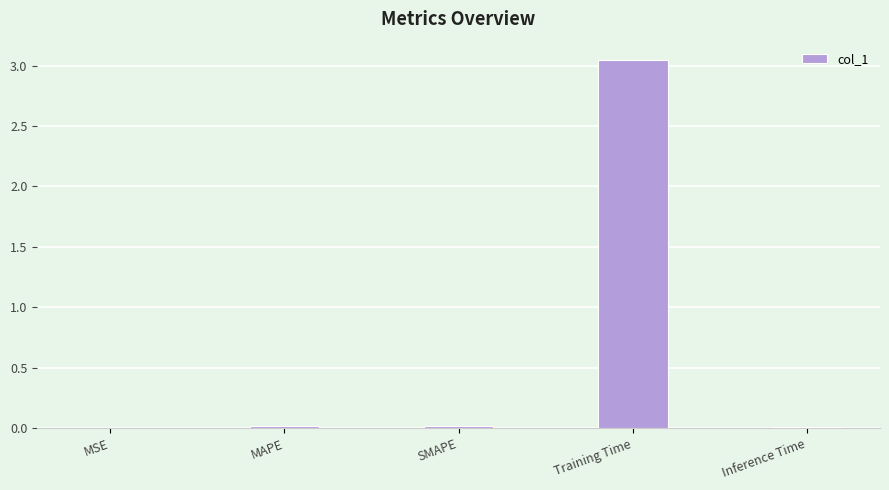

What is the sum of all values?

3.1